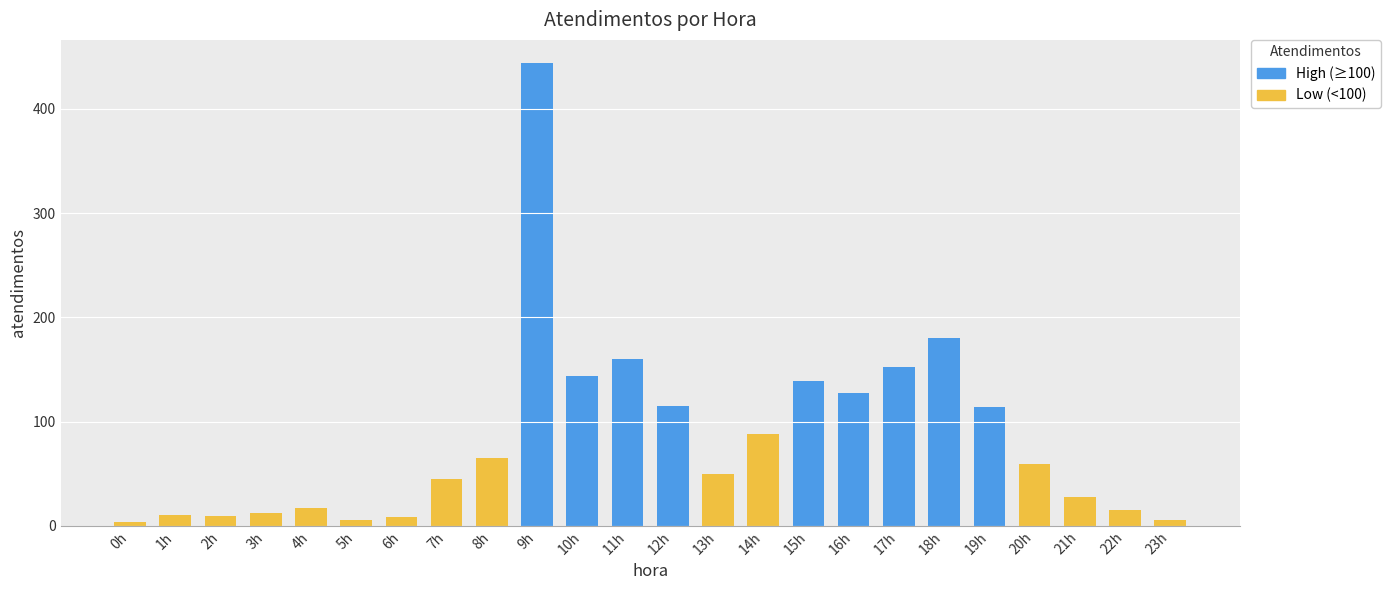

The chart shows a value of 27 at 4h. True or false?

False